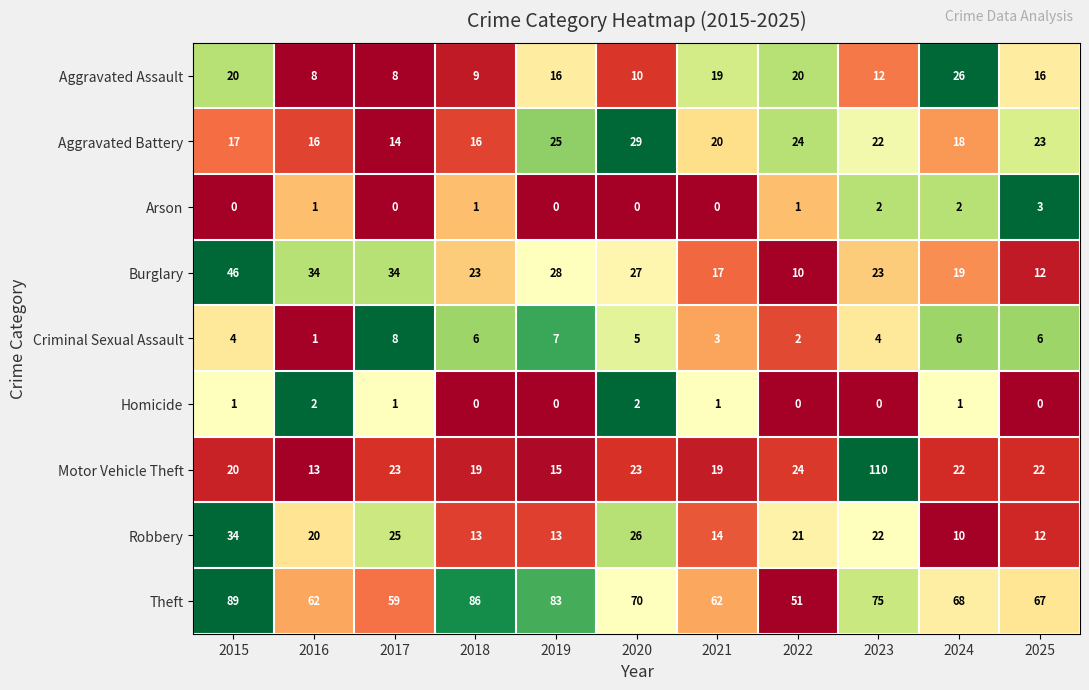

What is the greatest value displayed?

110